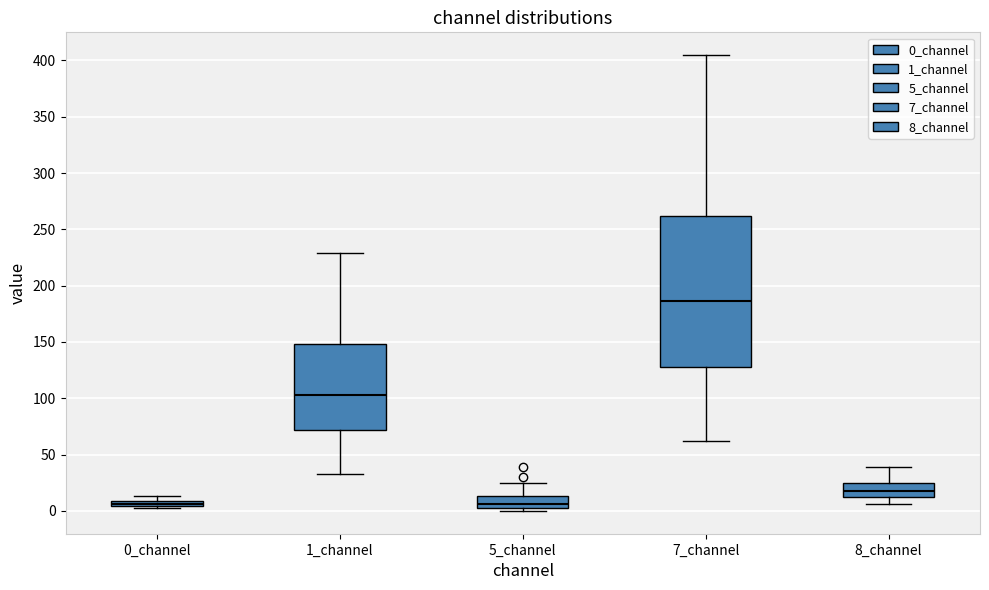

Which box is the tallest, from its lower edge to its upper edge?

7_channel